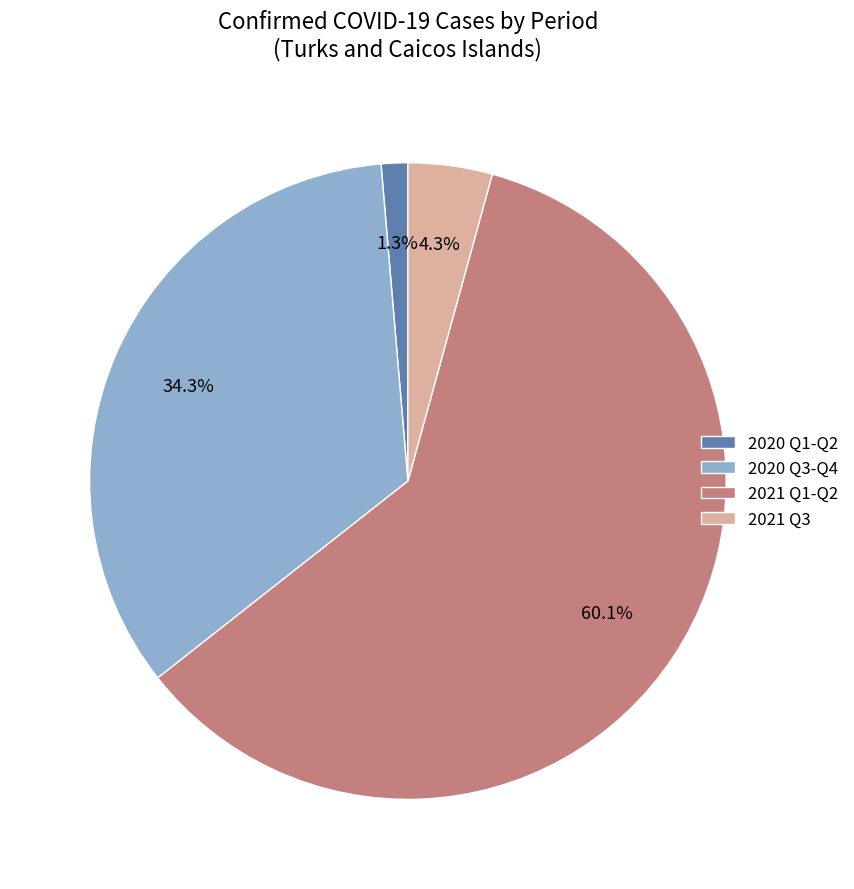

What portion of the pie excludes 2021 Q3?

95.7%